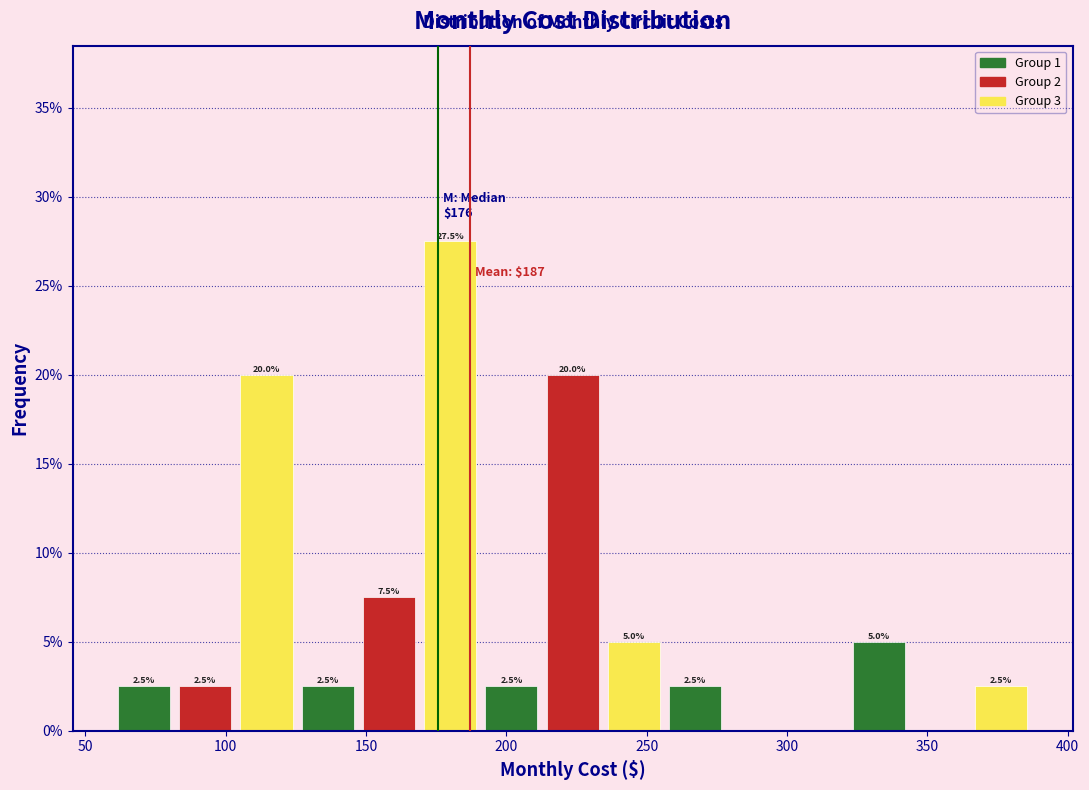

Which range on the x-axis has the tallest bar?

170 to 190